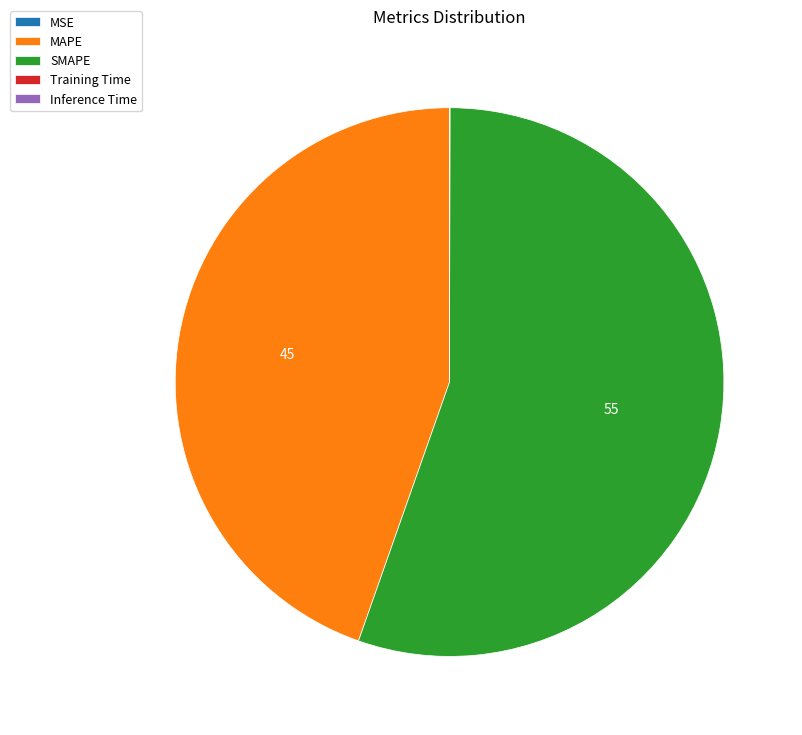

Which category has the biggest portion of the pie?

SMAPE